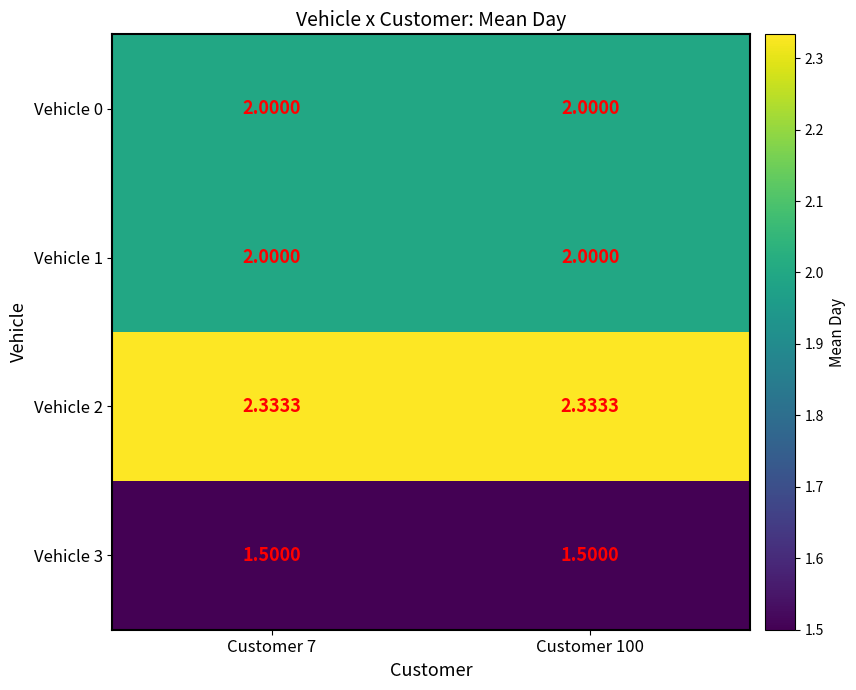

Is the value of Vehicle 3 at Customer 7 greater than the value of Vehicle 0 at Customer 100?

No